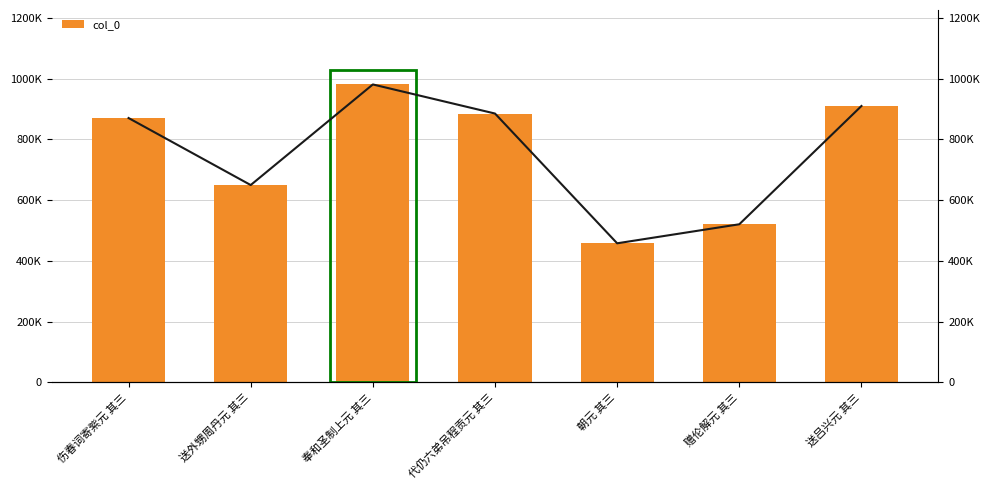

Reading left to right, extract all data points from this chart.

col_0: 870602	649767	981227	885372	457832	520533	910240
col_0 line: 870602	649767	981227	885372	457832	520533	910240